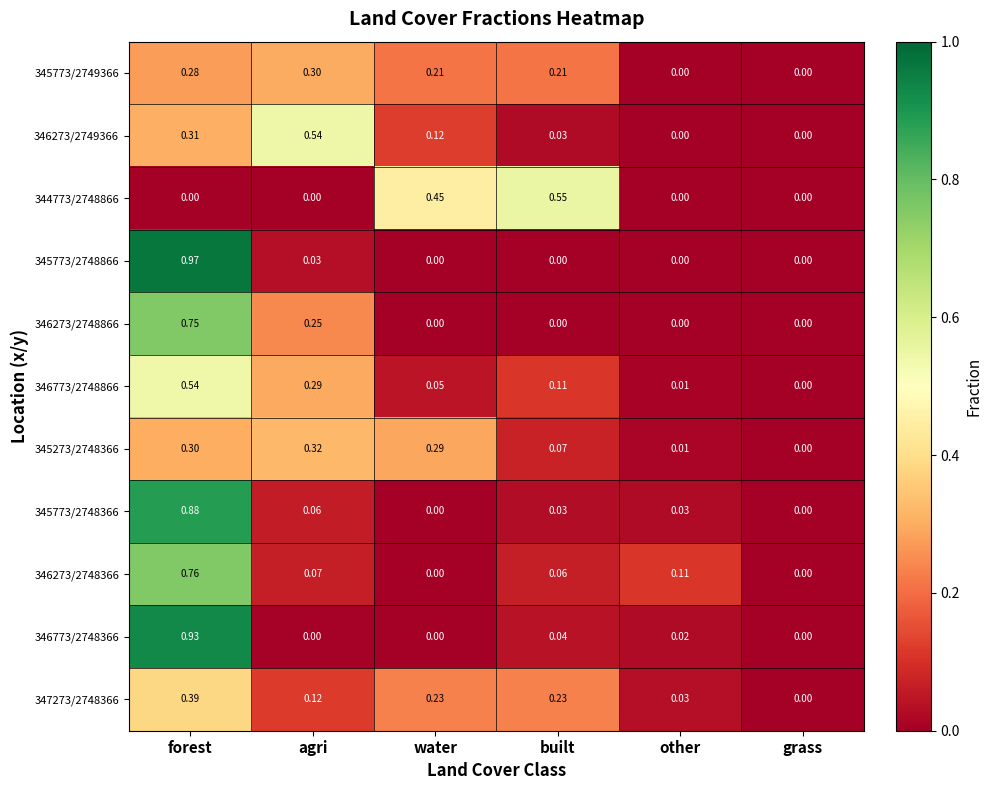

Which series has the widest spread of values?

345773/2748866